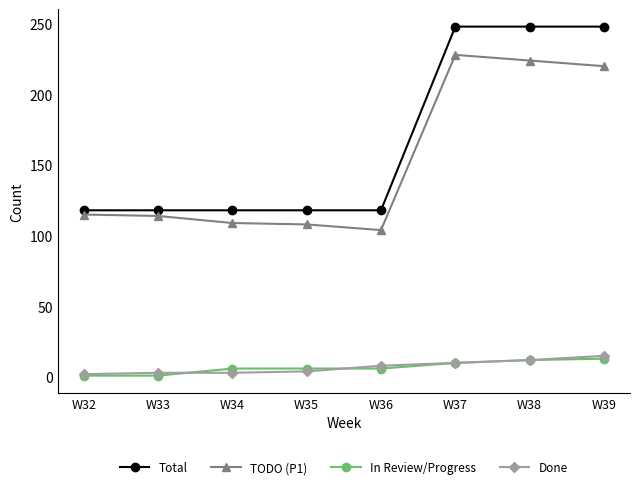

At how many categories does at least one series exceed 84?

8